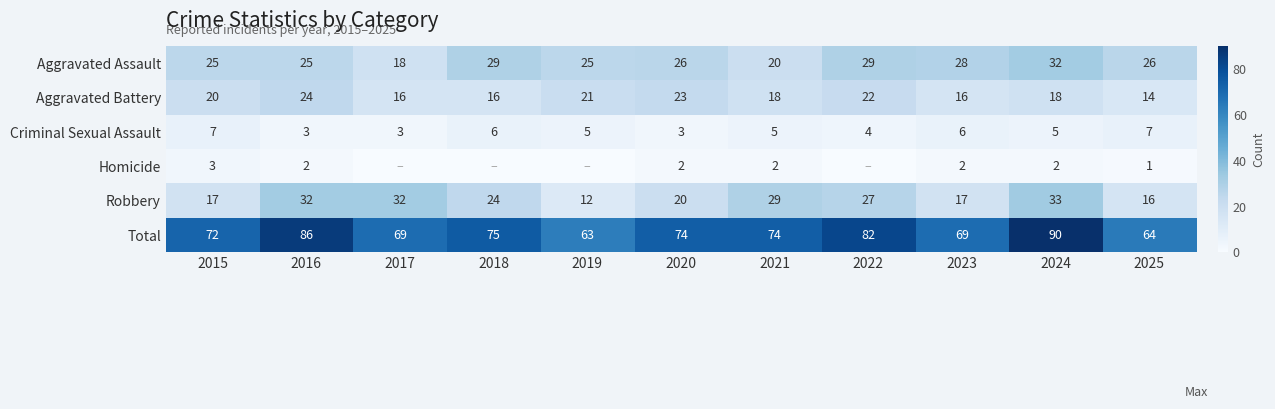

What is the difference between the second highest and second lowest values in the Aggravated Battery series?

7